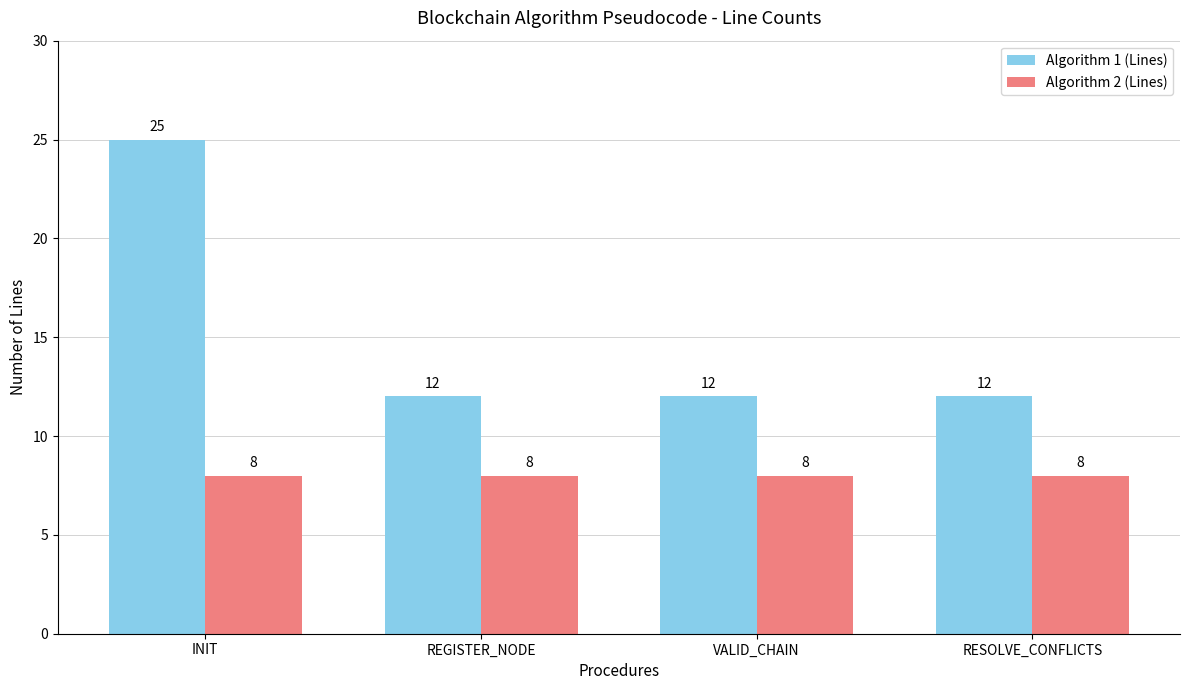

Reading left to right, list all the values displayed in this chart.

Algorithm 1 (Lines): 25	12	12	12
Algorithm 2 (Lines): 8	8	8	8